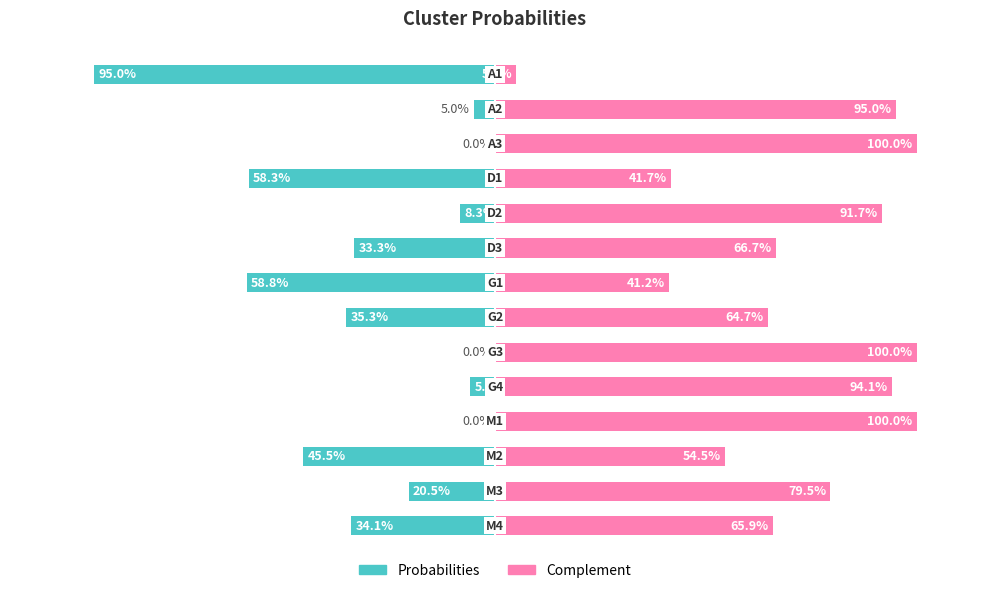

How many data points does each series have?

14